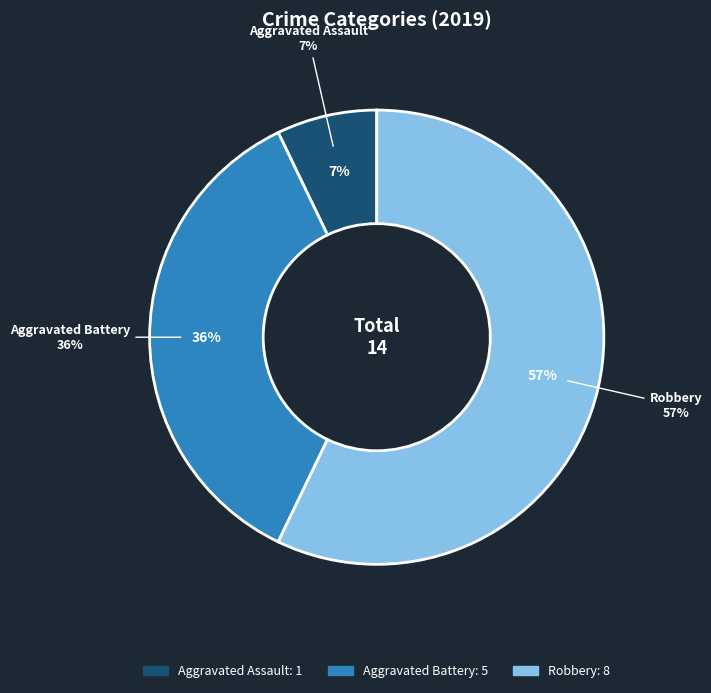

Is there a majority slice in this chart?

Yes